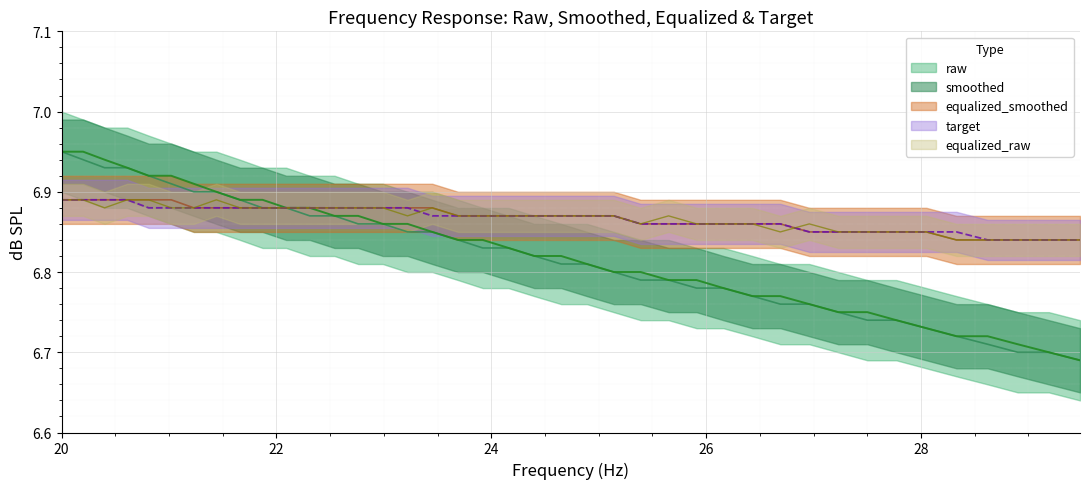

True or false: equalized_raw and frequency intersect in this chart.

False